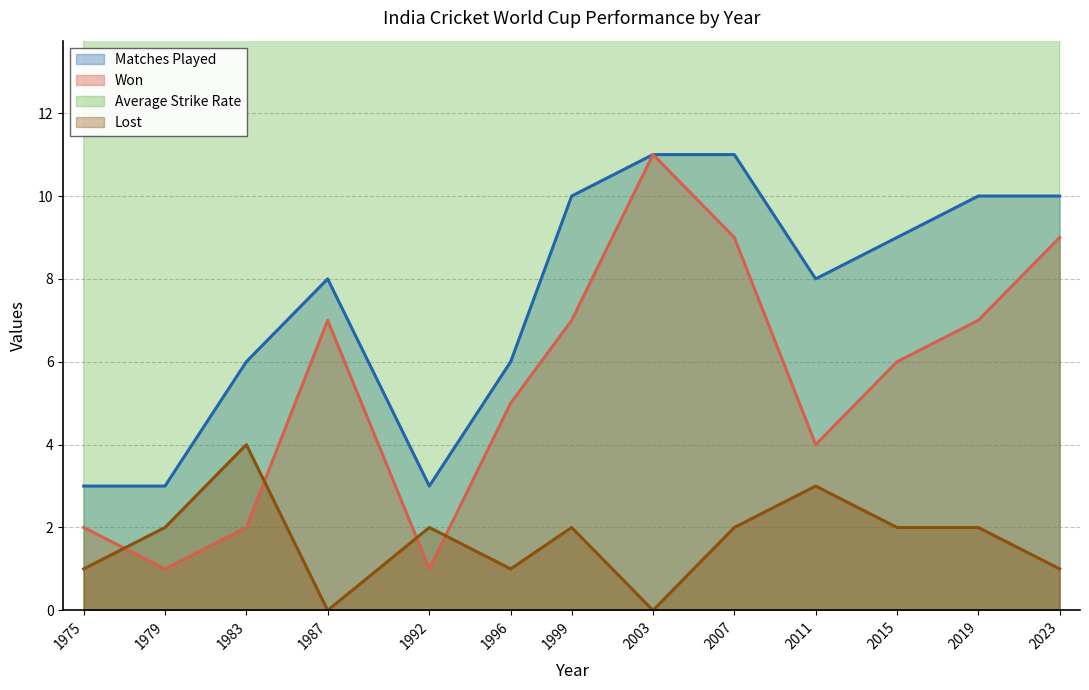

What is the difference between the maximum and minimum values in the Won series?

10